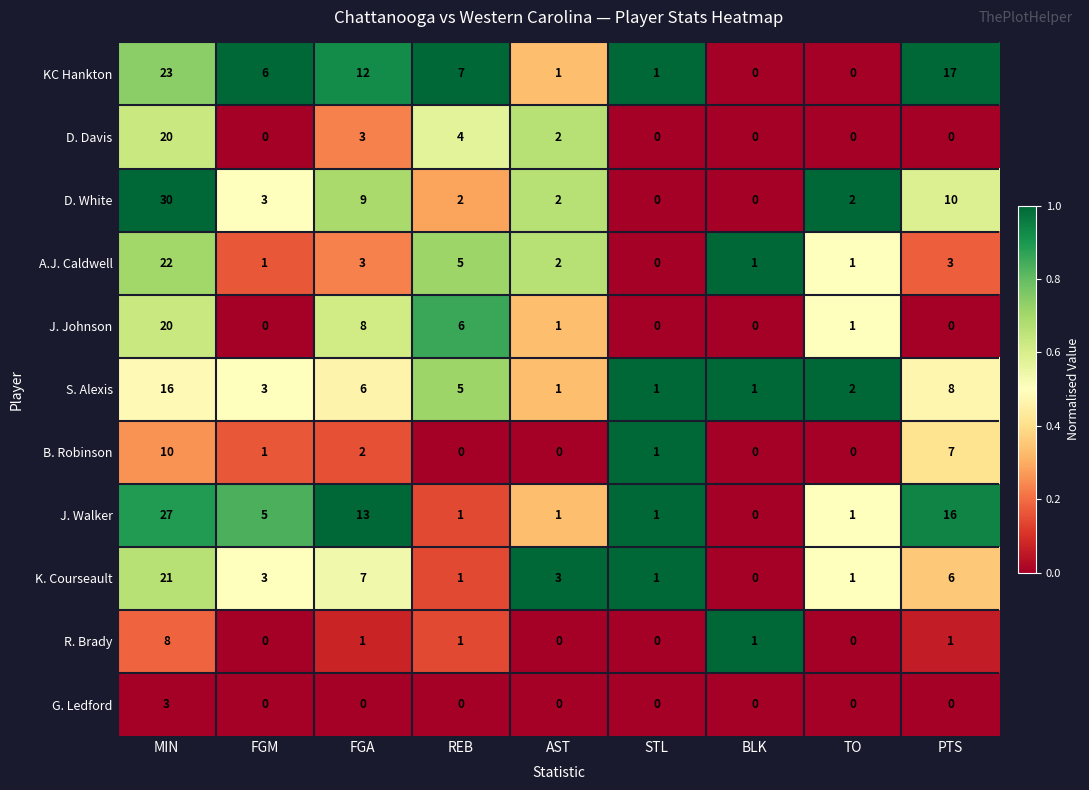

What is the spread (max minus min) of values at PTS?

17